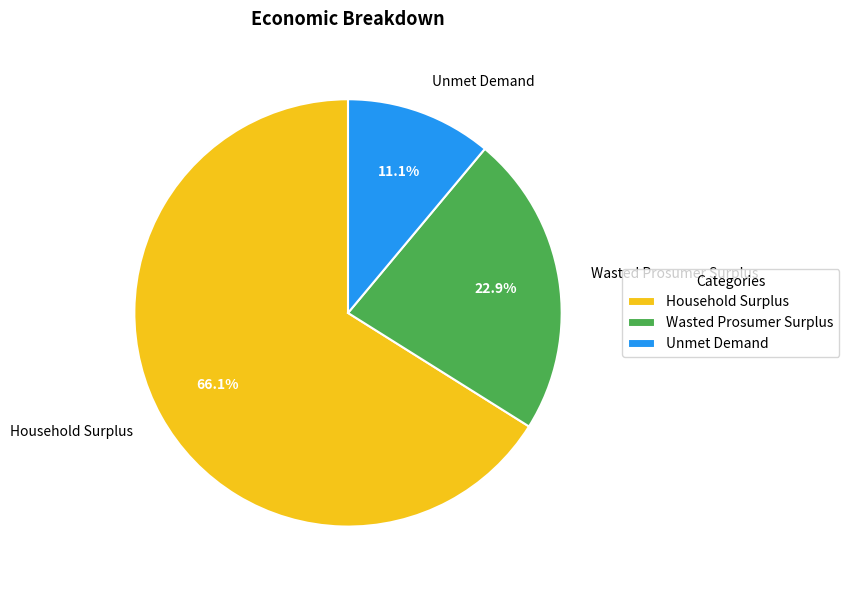

Does any single category account for the majority?

Yes